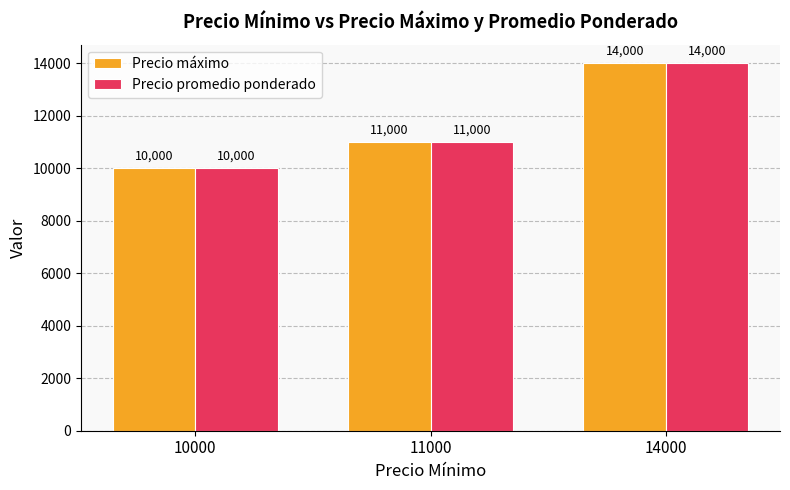

What is the minimum value for Precio máximo?

10000